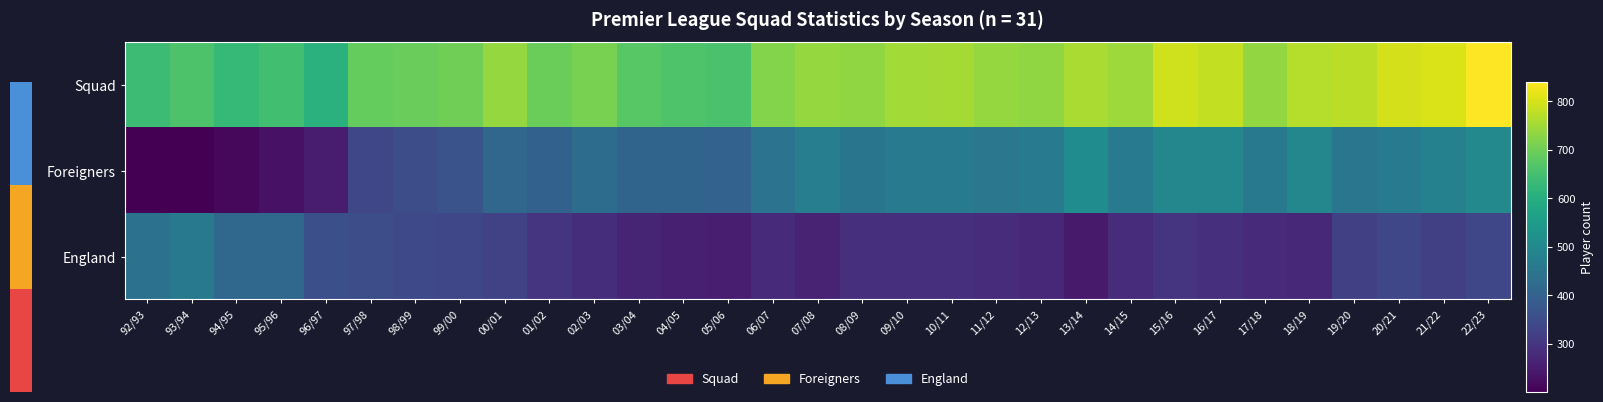

At which category does the chart reach its peak across all series?

22/23